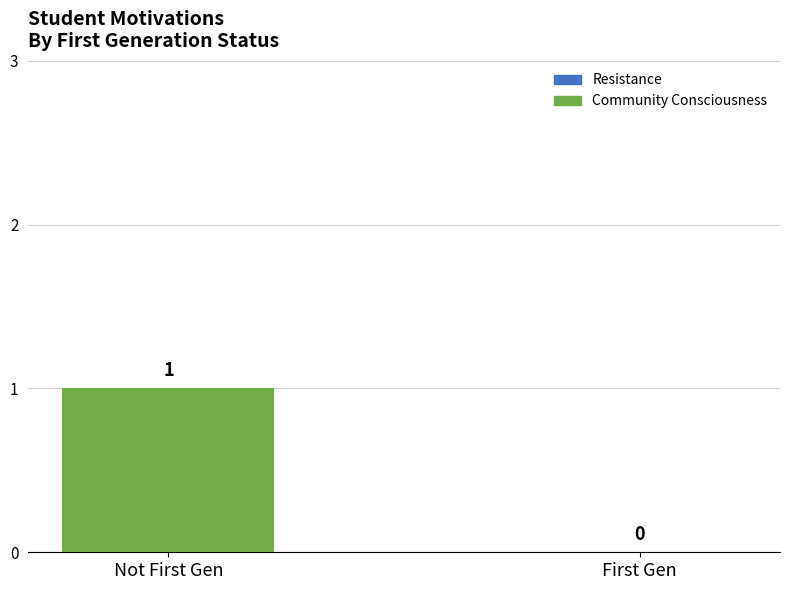

Where is the data nearest to the value 0?

First Gen